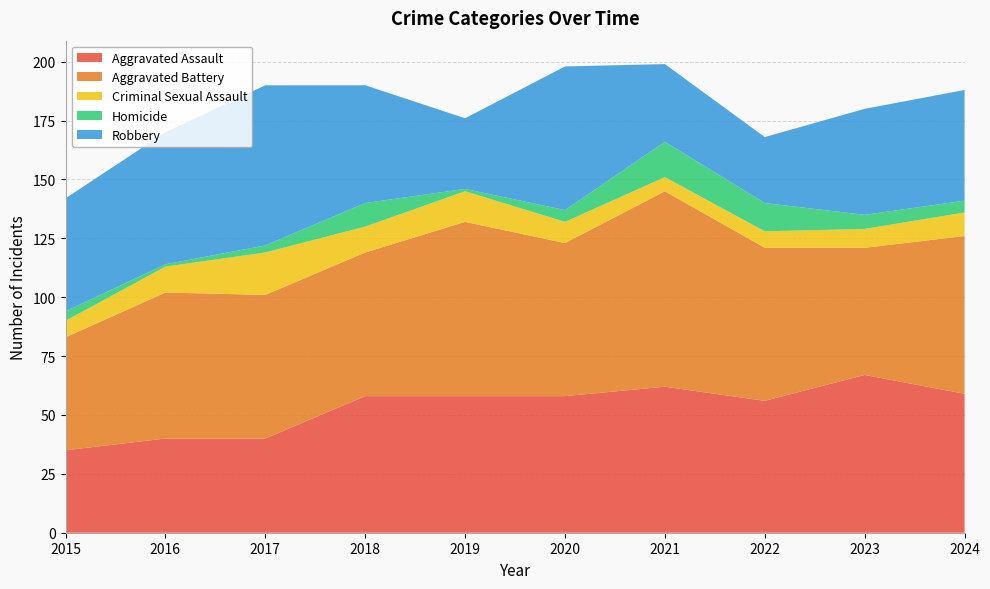

Reading right to left, extract all data points from this chart.

Aggravated Assault: 2024=59	2023=67	2022=56	2021=62	2020=58	2019=58	2018=58	2017=40	2016=40	2015=35
Aggravated Battery: 2024=67	2023=54	2022=65	2021=83	2020=65	2019=74	2018=61	2017=61	2016=62	2015=48
Criminal Sexual Assault: 2024=10	2023=8	2022=7	2021=6	2020=9	2019=13	2018=11	2017=18	2016=11	2015=7
Homicide: 2024=5	2023=6	2022=12	2021=15	2020=5	2019=1	2018=10	2017=3	2016=1	2015=4
Robbery: 2024=47	2023=45	2022=28	2021=33	2020=61	2019=30	2018=50	2017=68	2016=56	2015=48